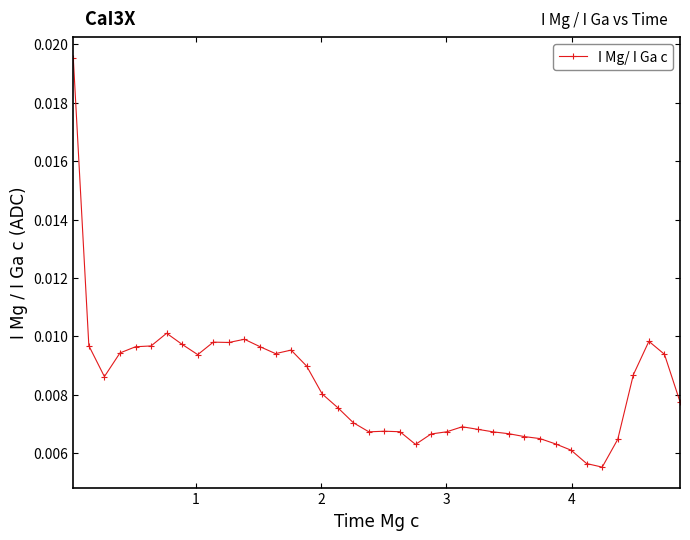

How many values are between 0 and 1?

40